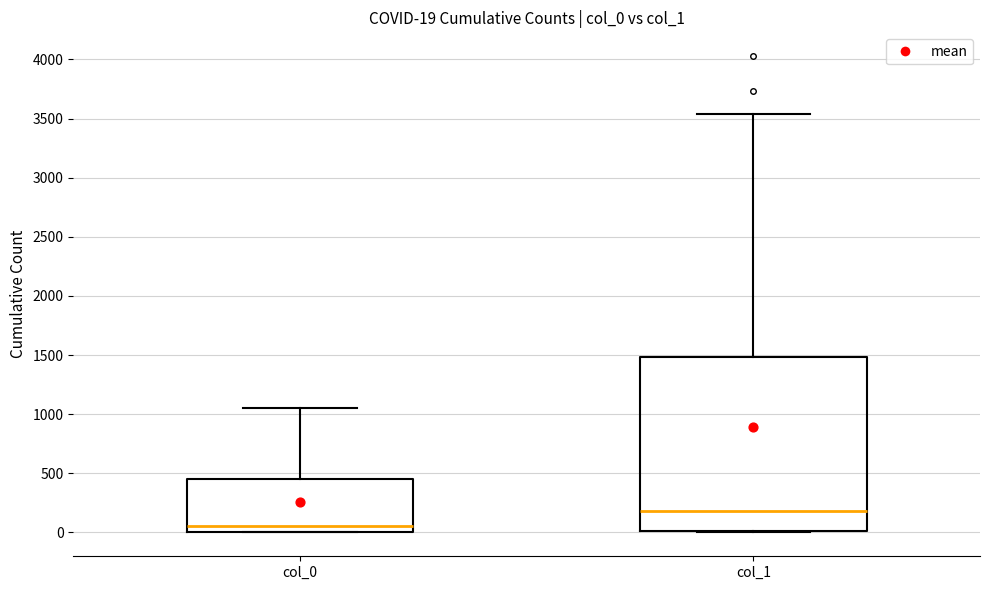

Which box is the tallest, from its lower edge to its upper edge?

col_1